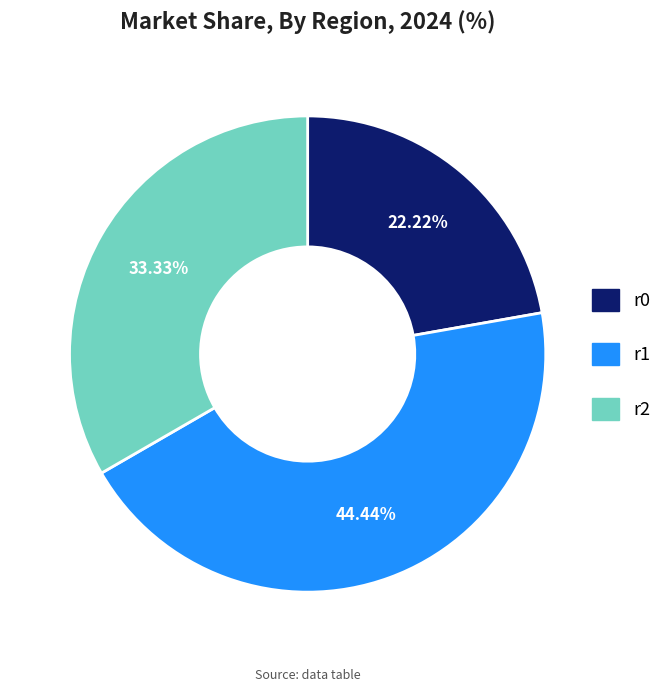

The r1 slice represents 44% of the pie. True or false?

True